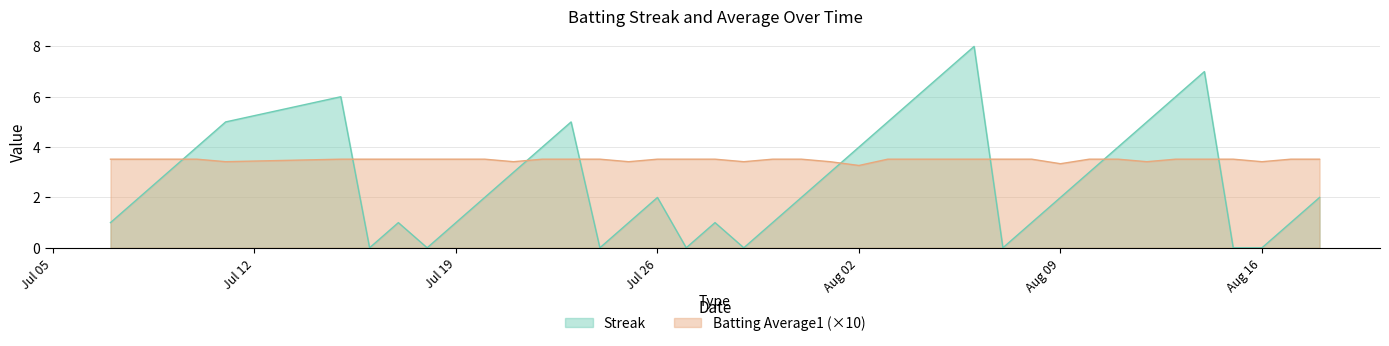

What is the spread (max minus min) of values at 2010-07-31?

1.5